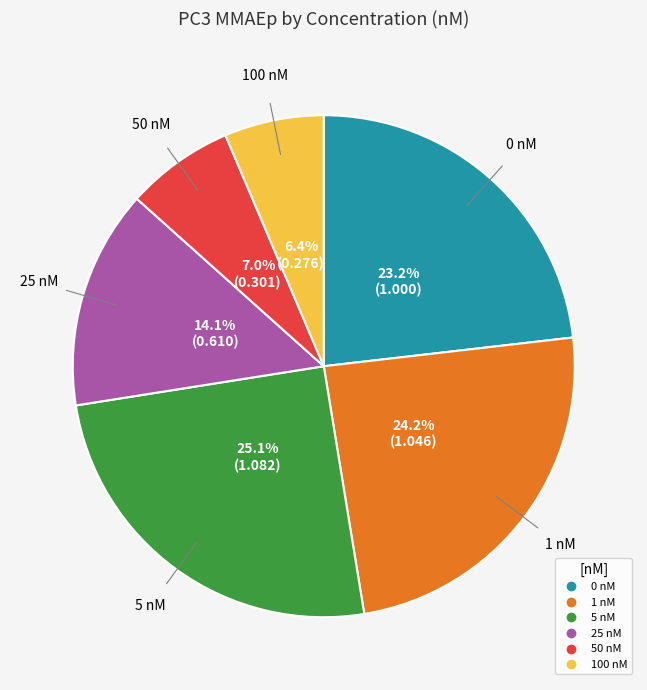

How many segments does this pie chart have?

6